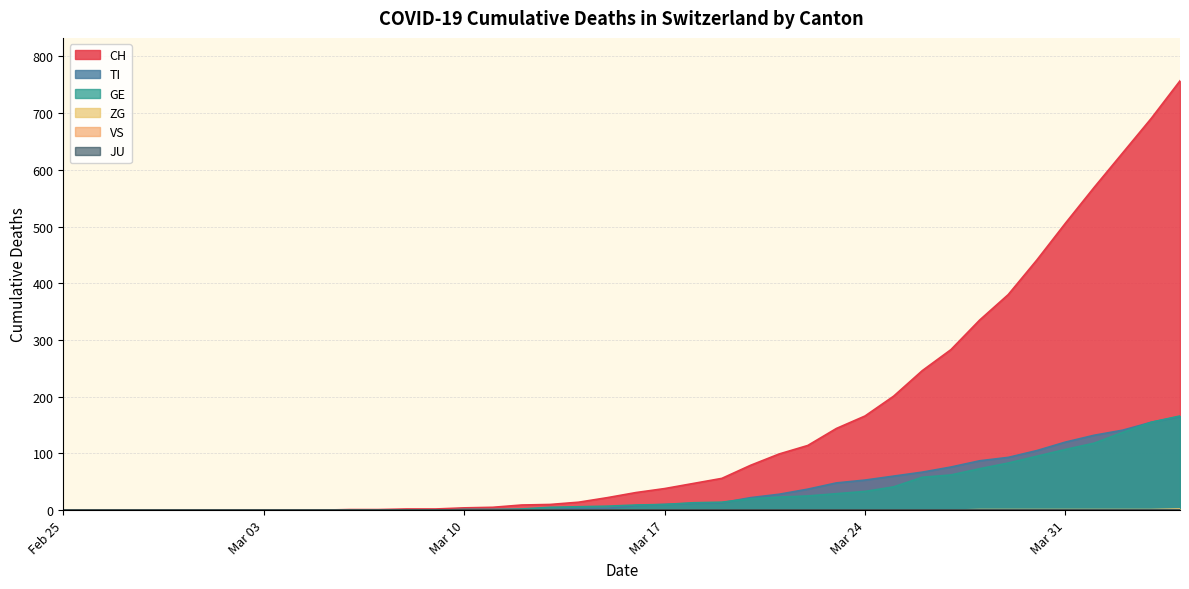

What is the label of the 27th point from the right?

2020-03-09